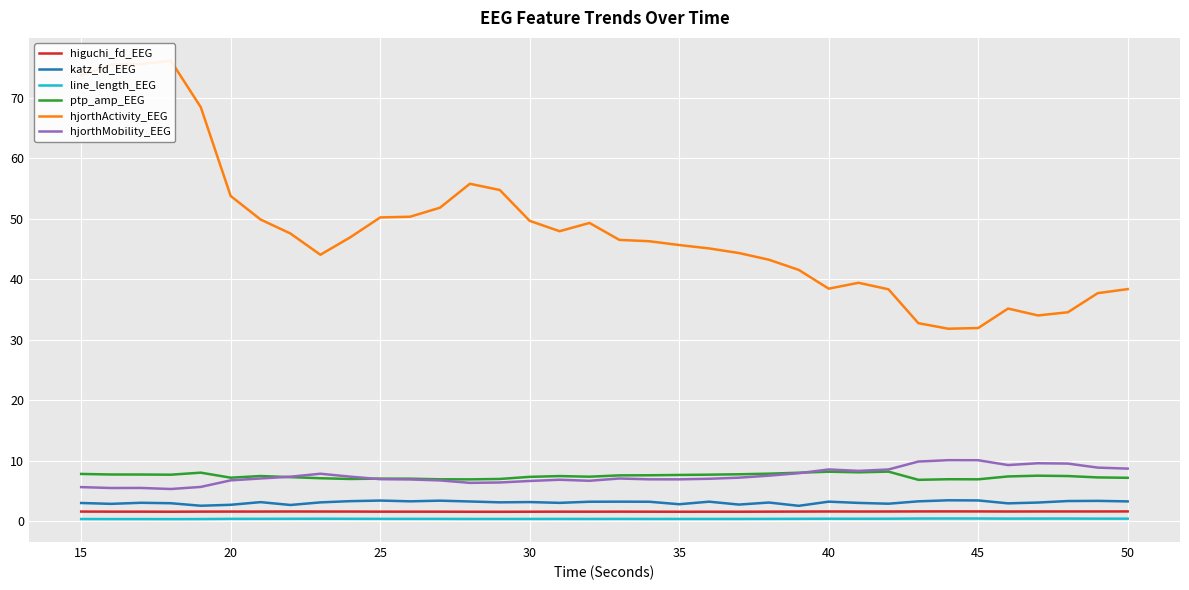

Rank the series at 25 from highest to lowest value.

hjorthActivity_EEG, ptp_amp_EEG, hjorthMobility_EEG, katz_fd_EEG, higuchi_fd_EEG, line_length_EEG